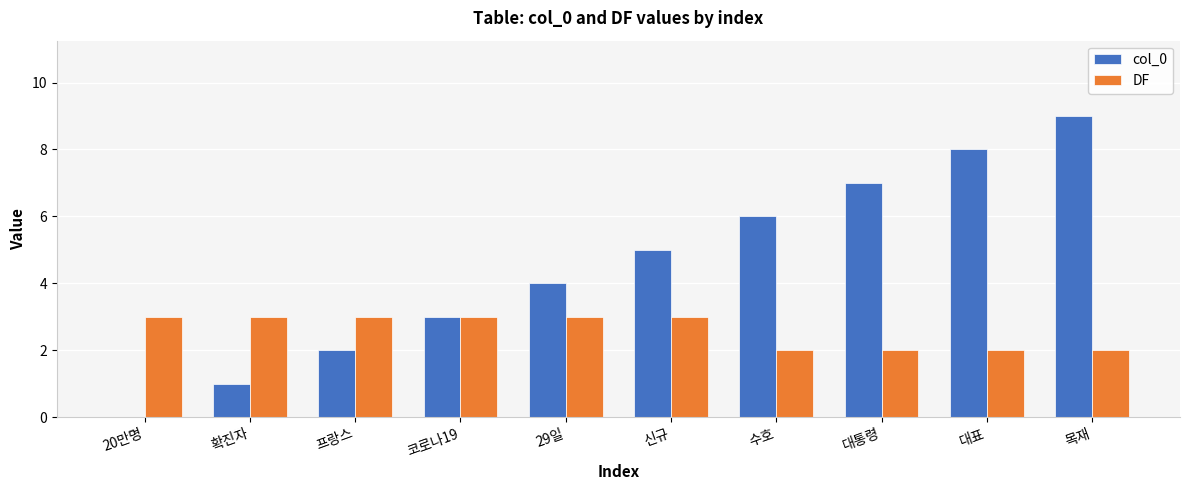

Between 코로나19 and 수호, which series saw the biggest shift?

col_0